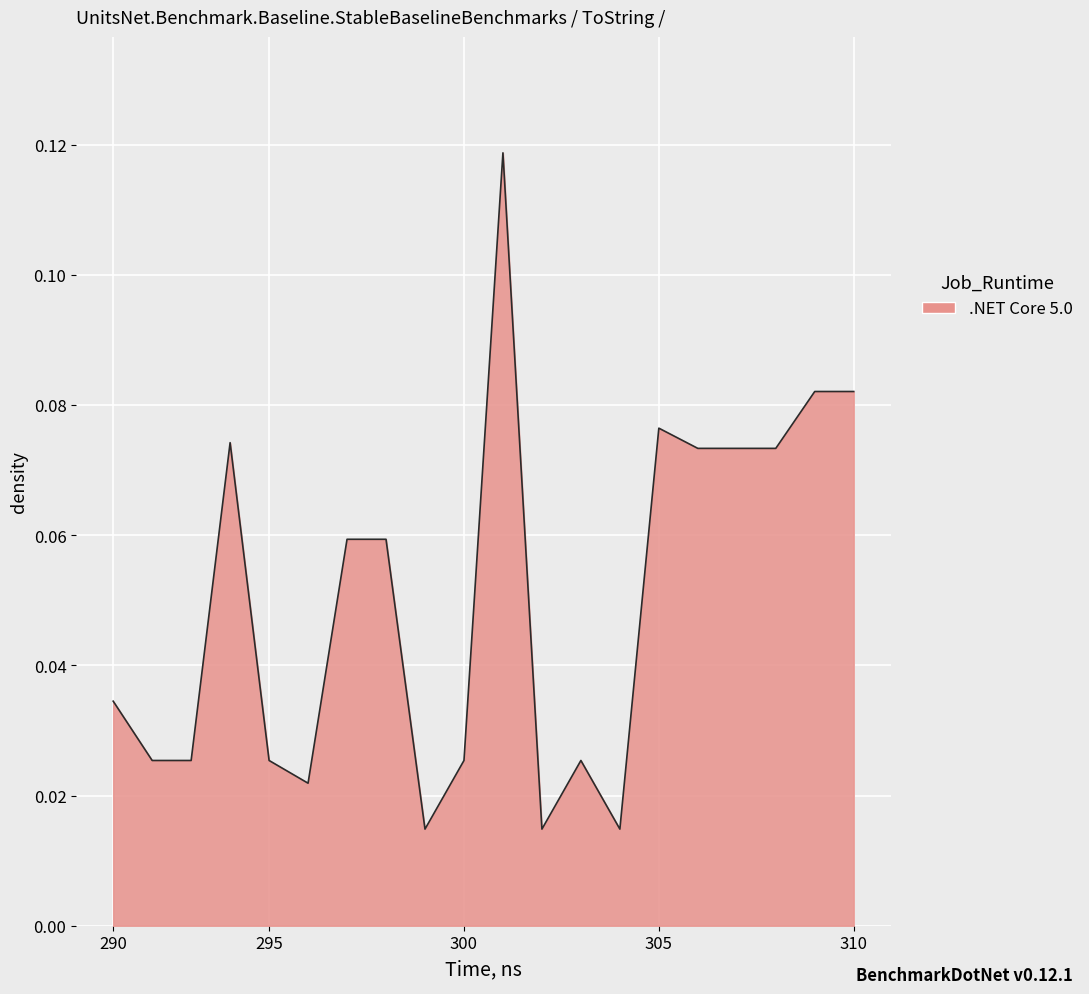

What is the average value?

0.1